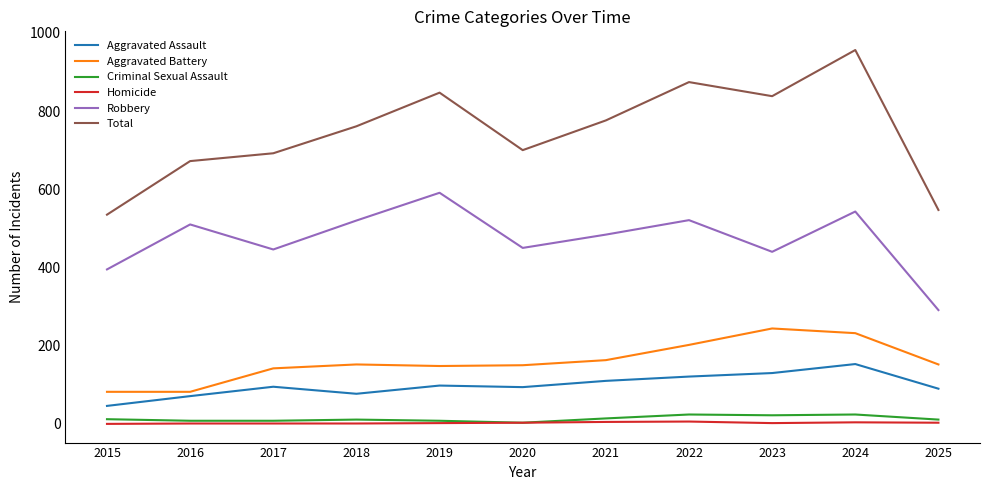

Which series has the widest spread of values?

Total